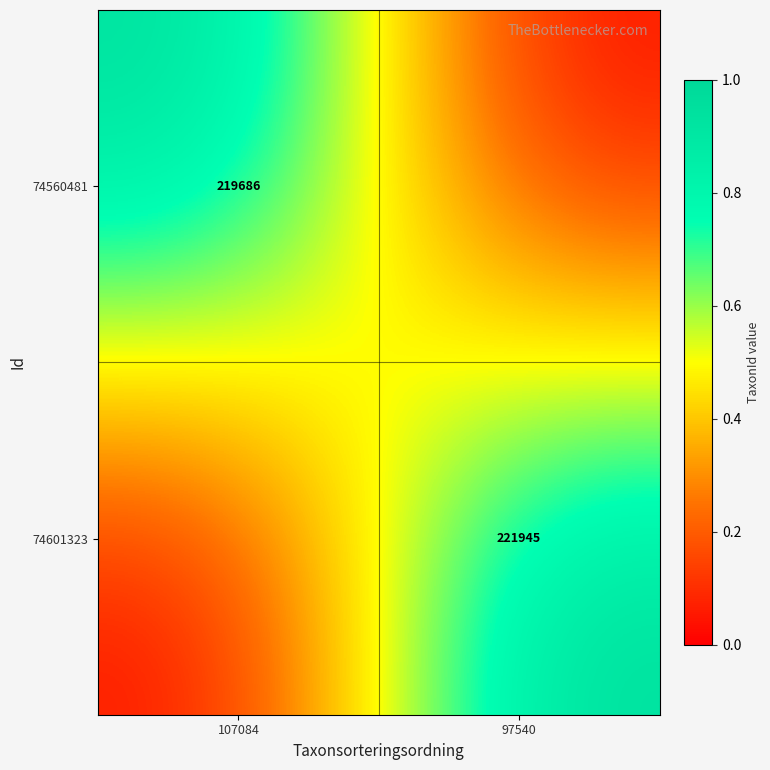

How many data points does each series have?

2